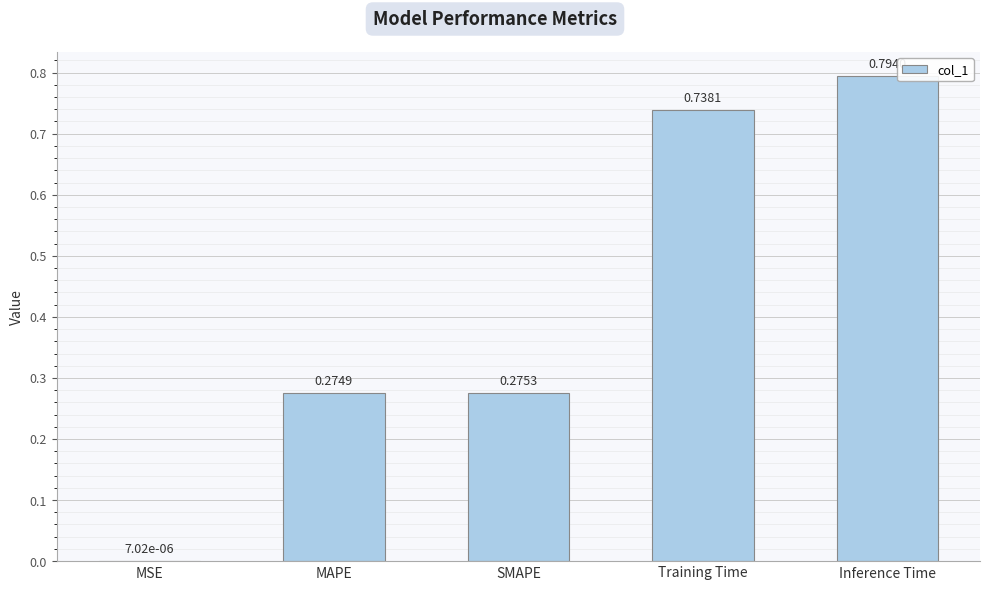

What is the sum of all values?

2.1